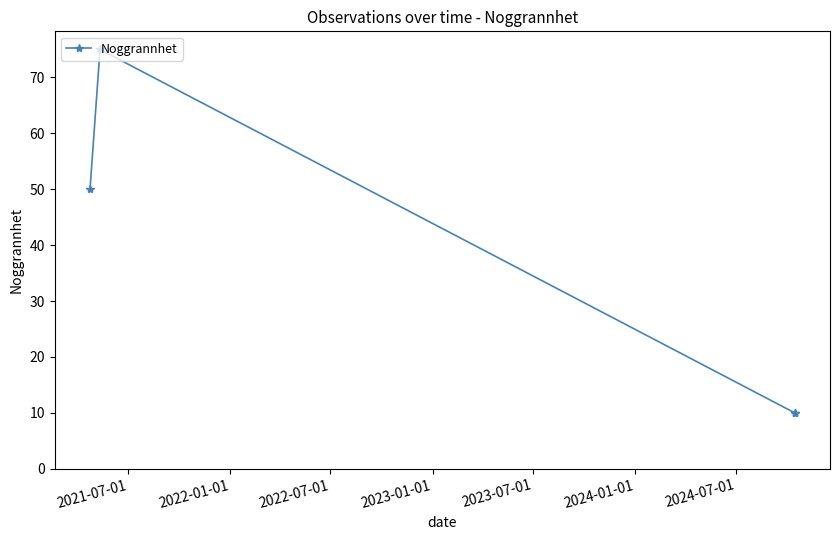

How many interior local peaks (higher than both neighbors) does the data have?

1